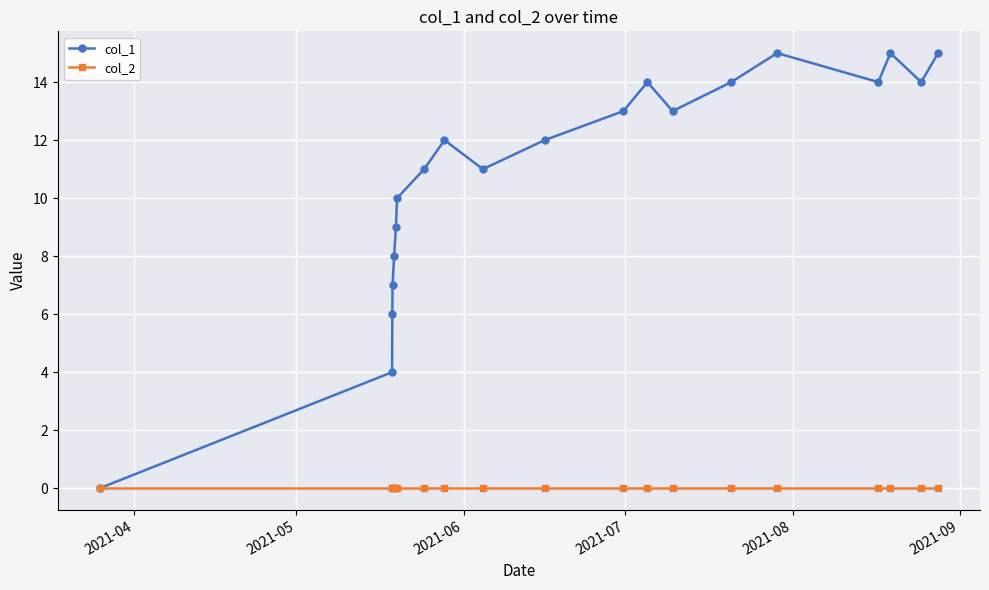

Which series has the largest range (max minus min)?

col_1